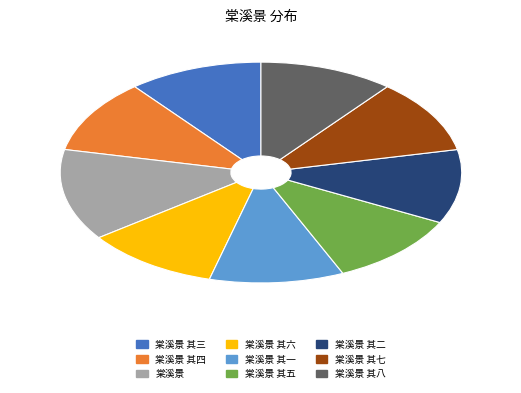

The 棠溪景 其二 slice represents 11% of the pie. True or false?

True